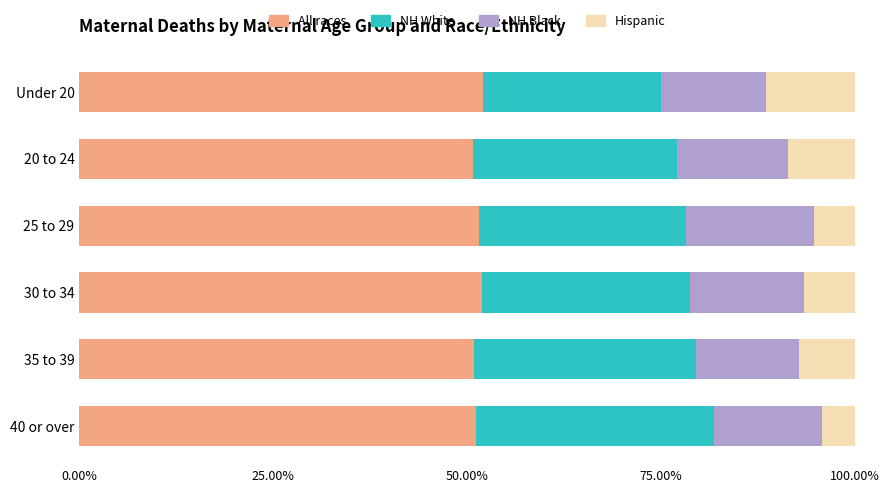

What is the sum of the All races values at 25 to 29 and 30 to 34?

103.4